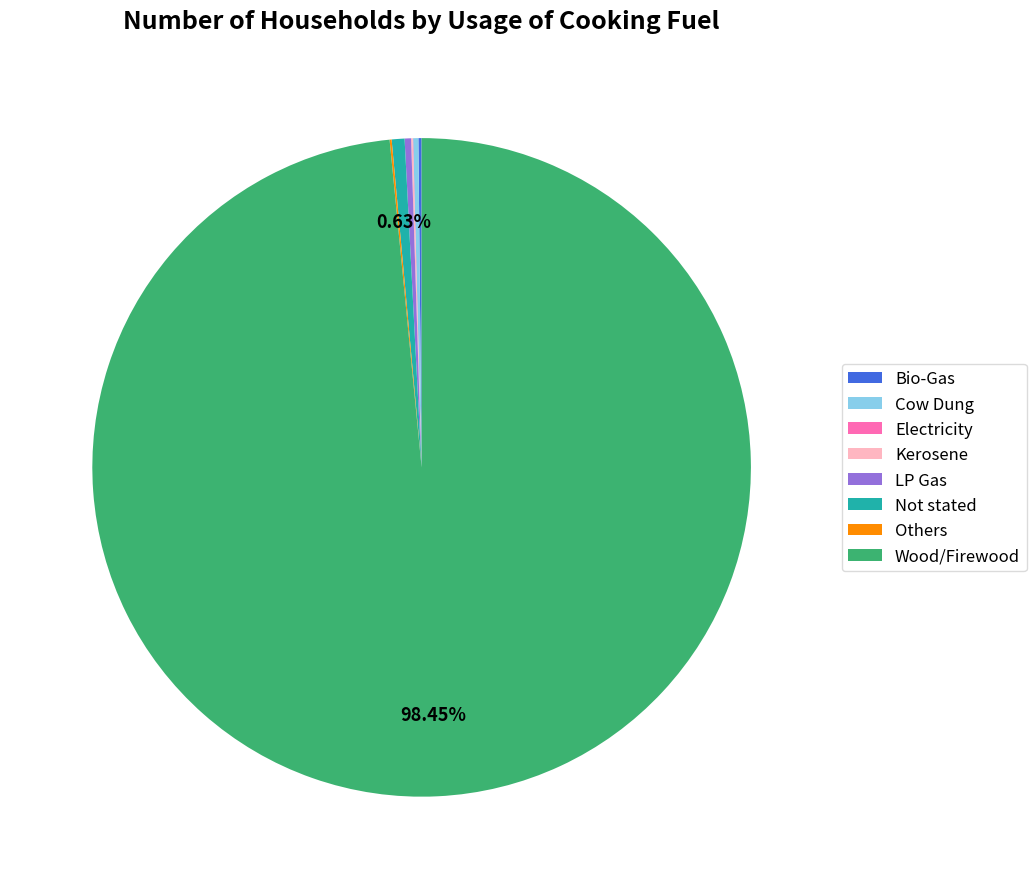

Which category accounts for the majority?

Wood/Firewood